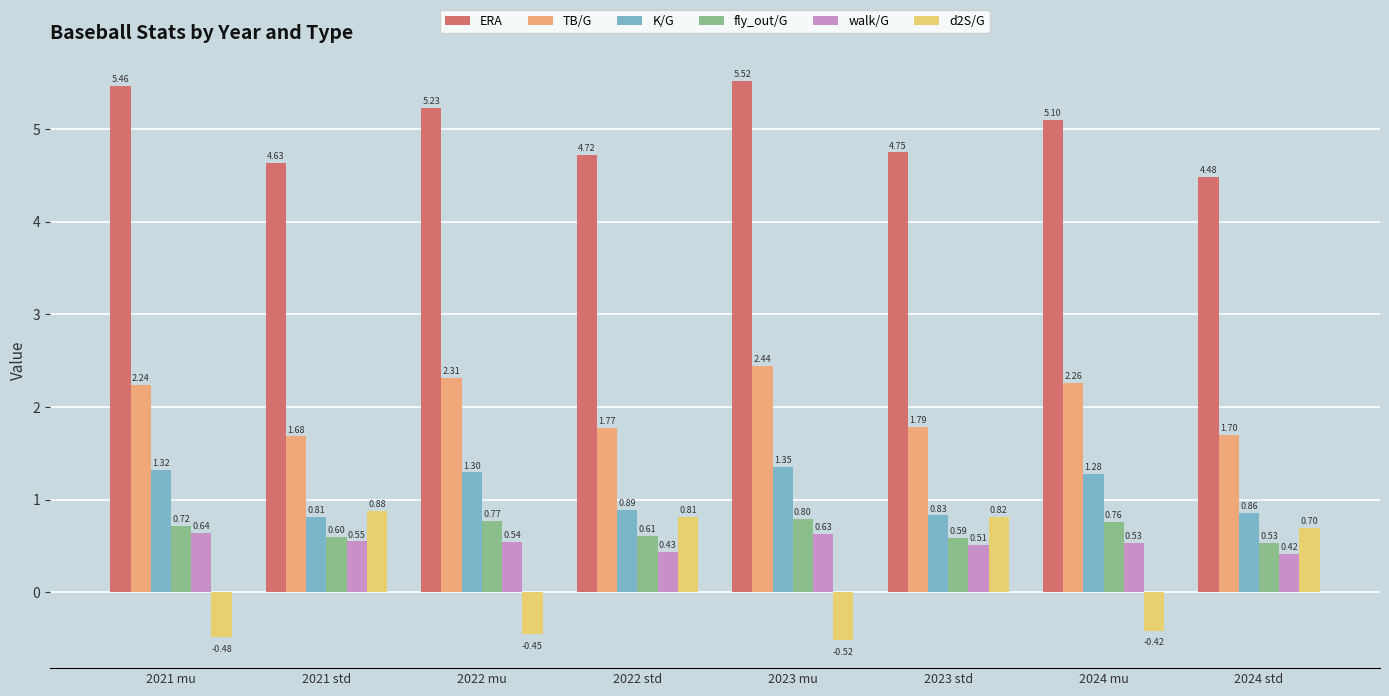

What is the average value of the fly_out/G series?

0.7